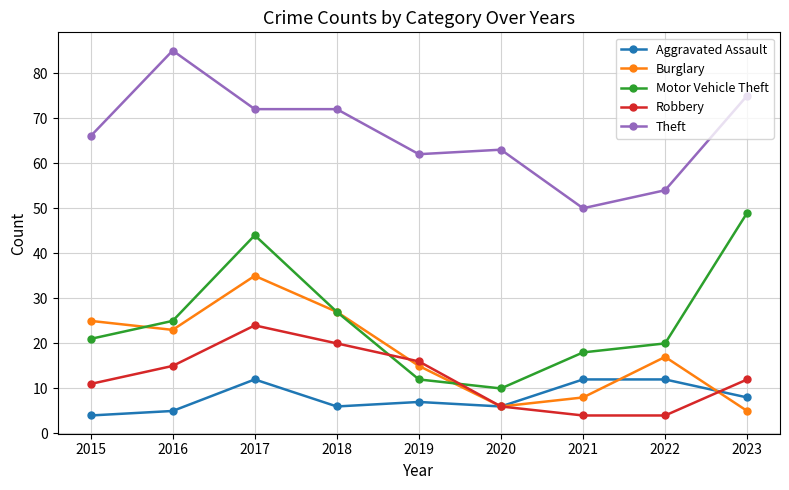

Reading left to right, what are all the values shown in this chart?

Aggravated Assault: 4	5	12	6	7	6	12	12	8
Burglary: 25	23	35	27	15	6	8	17	5
Motor Vehicle Theft: 21	25	44	27	12	10	18	20	49
Robbery: 11	15	24	20	16	6	4	4	12
Theft: 66	85	72	72	62	63	50	54	75